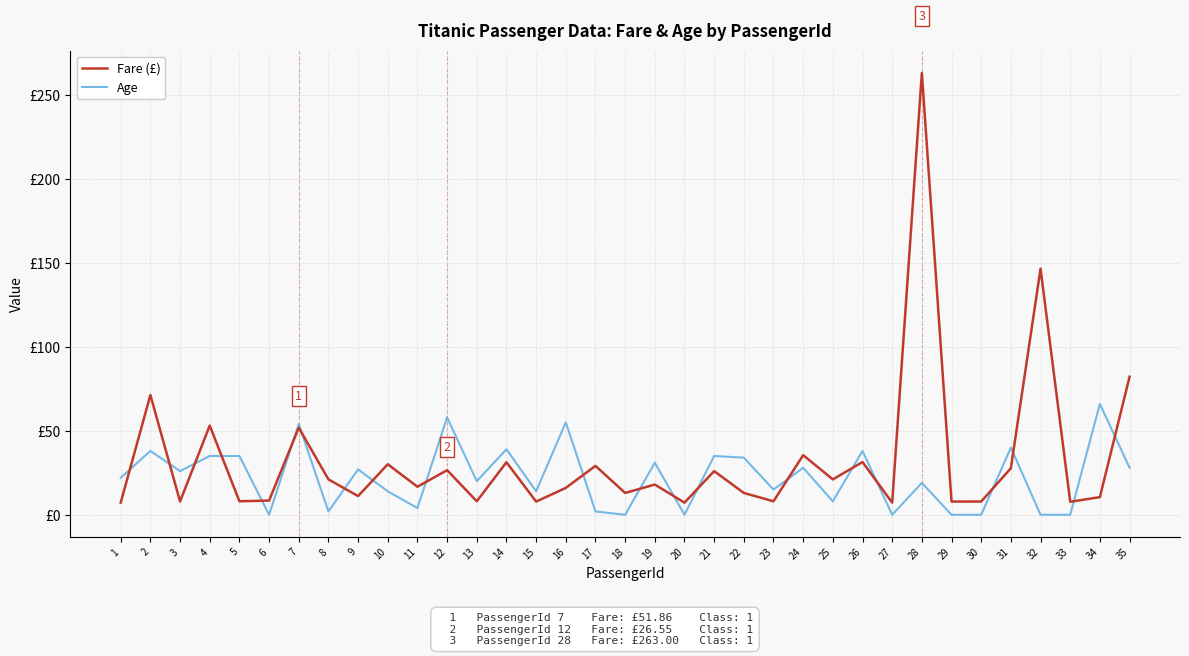

Is the value of Age at 11 greater than the value of Fare (£) at 6?

No